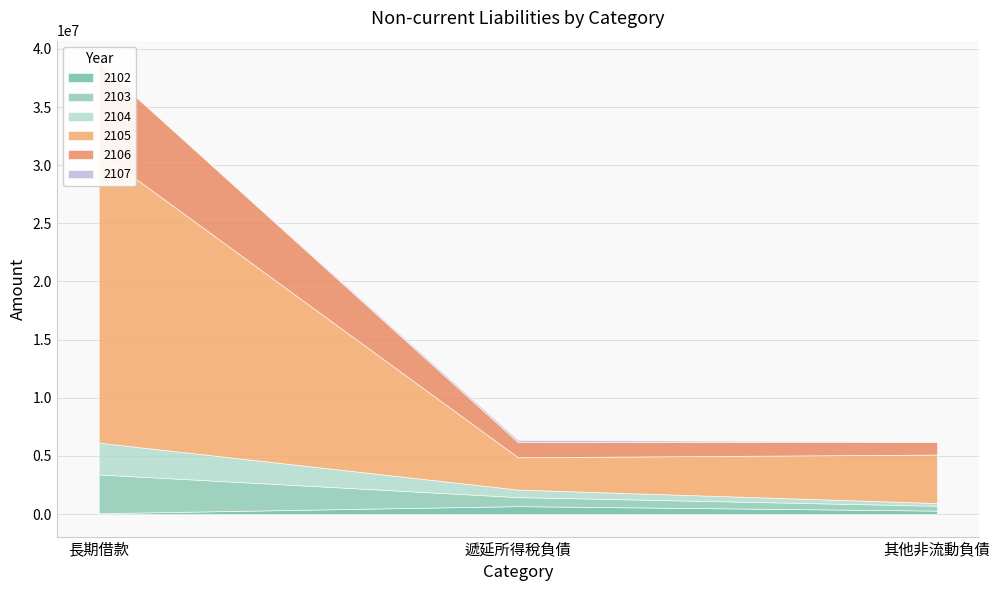

At 長期借款, list the series in order from smallest to largest.

2107, 2102, 2104, 2103, 2106, 2105